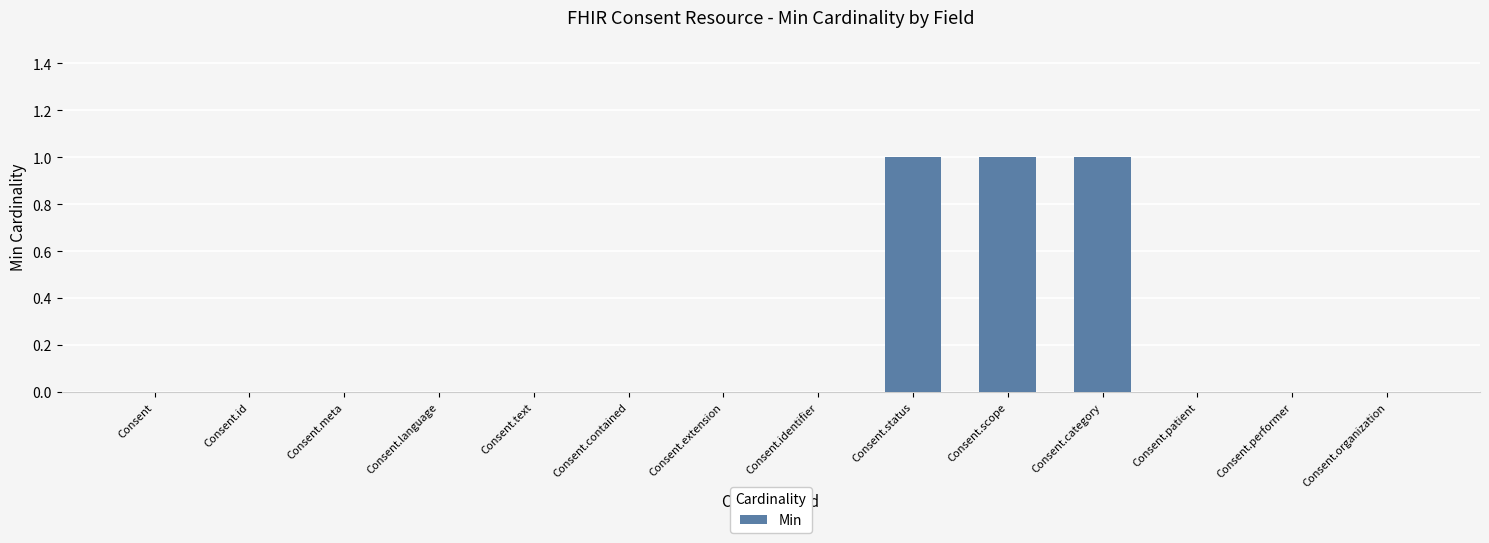

How many data points does each series have?

14